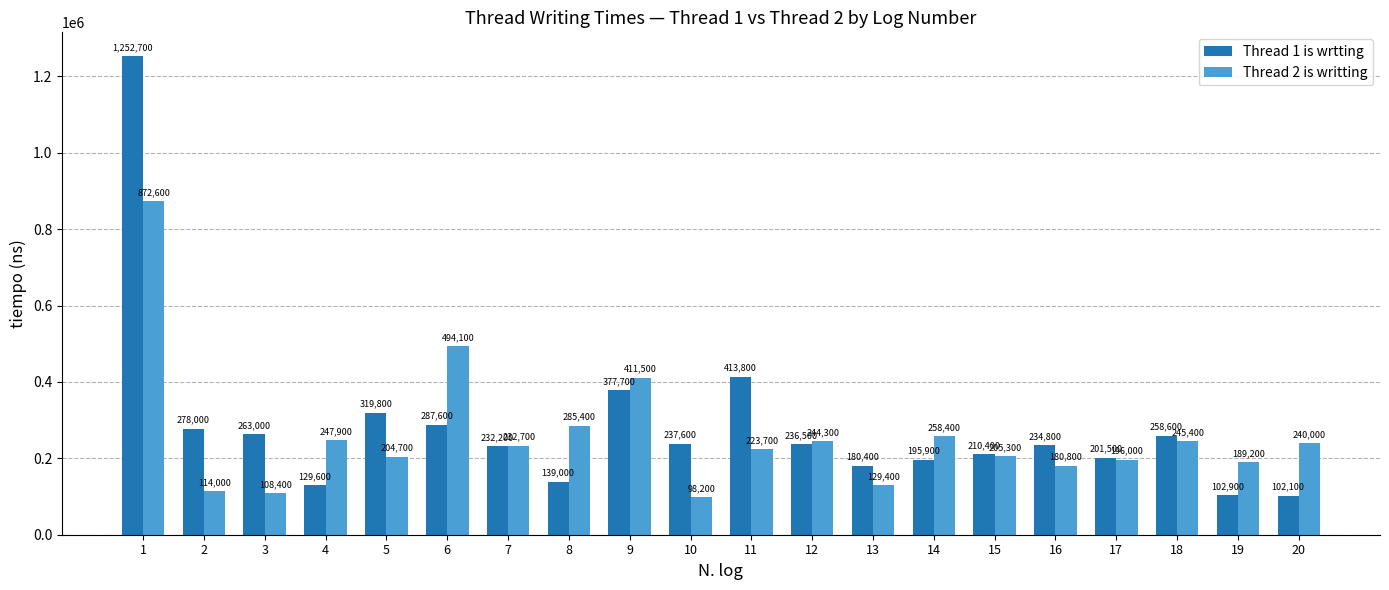

Reading left to right, what are all the values shown in this chart?

Thread 1 is wrtting: 1252700	278000	263000	129600	319800	287600	232200	139000	377700	237600	413800	236500	180400	195900	210400	234800	201500	258600	102900	102100
Thread 2 is writting: 872600	114000	108400	247900	204700	494100	232700	285400	411500	98200	223700	244300	129400	258400	205300	180800	196000	245400	189200	240000